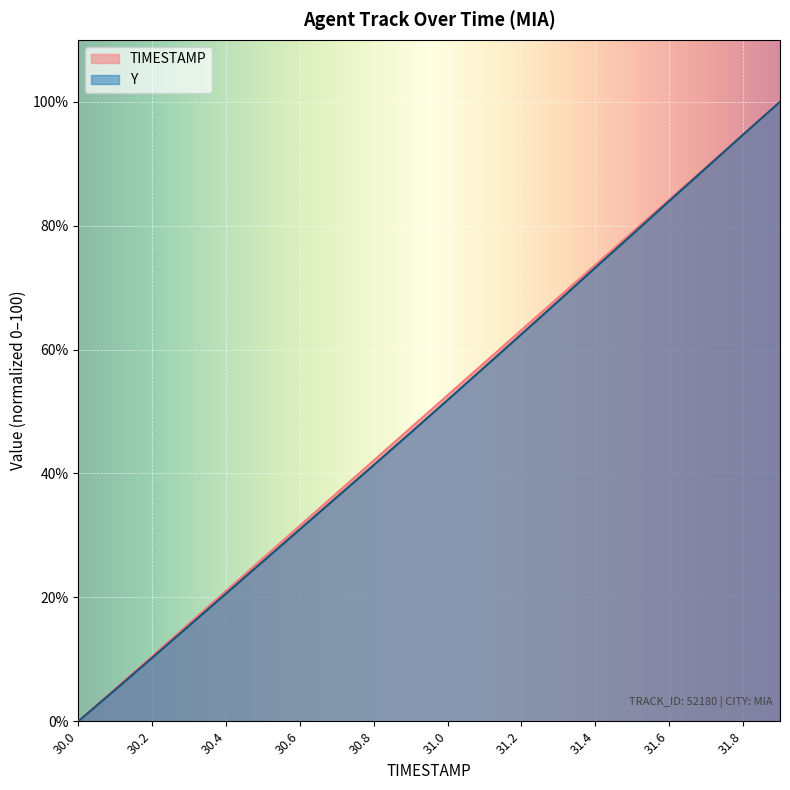

What is the greatest value displayed?

100.0